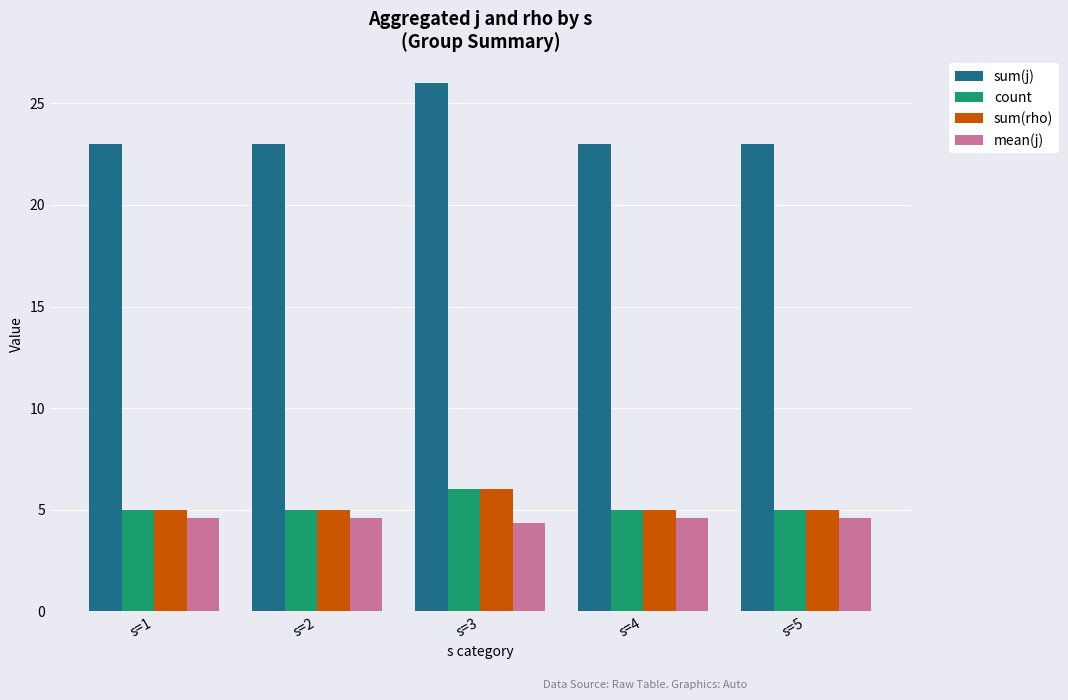

Which series has the largest total across all categories?

sum(j)